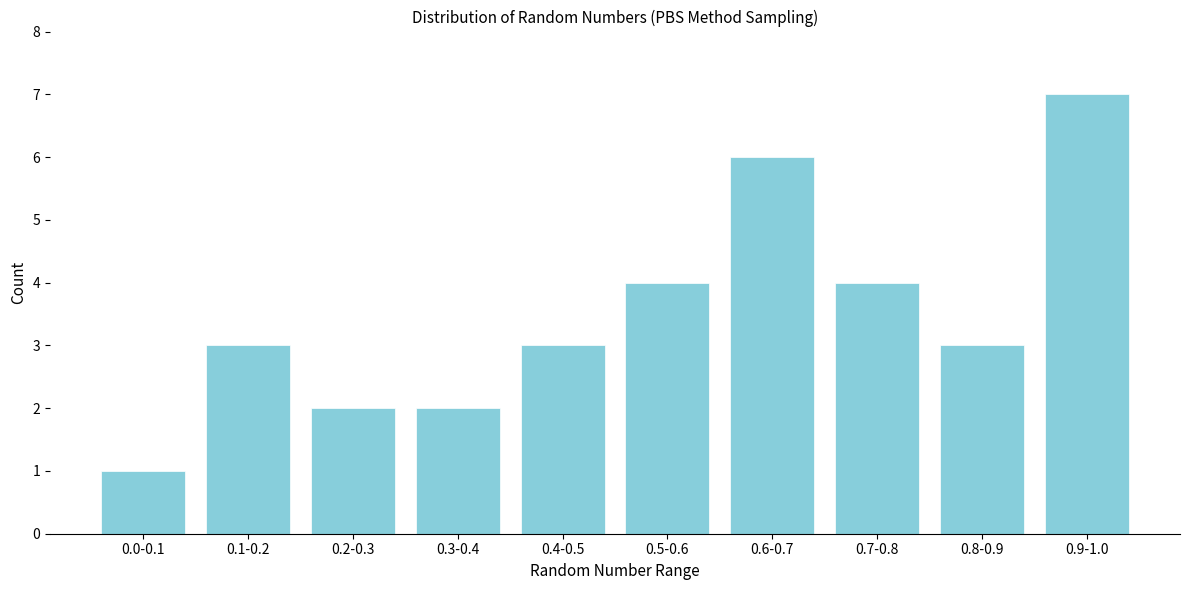

Reading right to left, list all the values displayed in this chart.

0.9-1.0=7	0.8-0.9=3	0.7-0.8=4	0.6-0.7=6	0.5-0.6=4	0.4-0.5=3	0.3-0.4=2	0.2-0.3=2	0.1-0.2=3	0.0-0.1=1